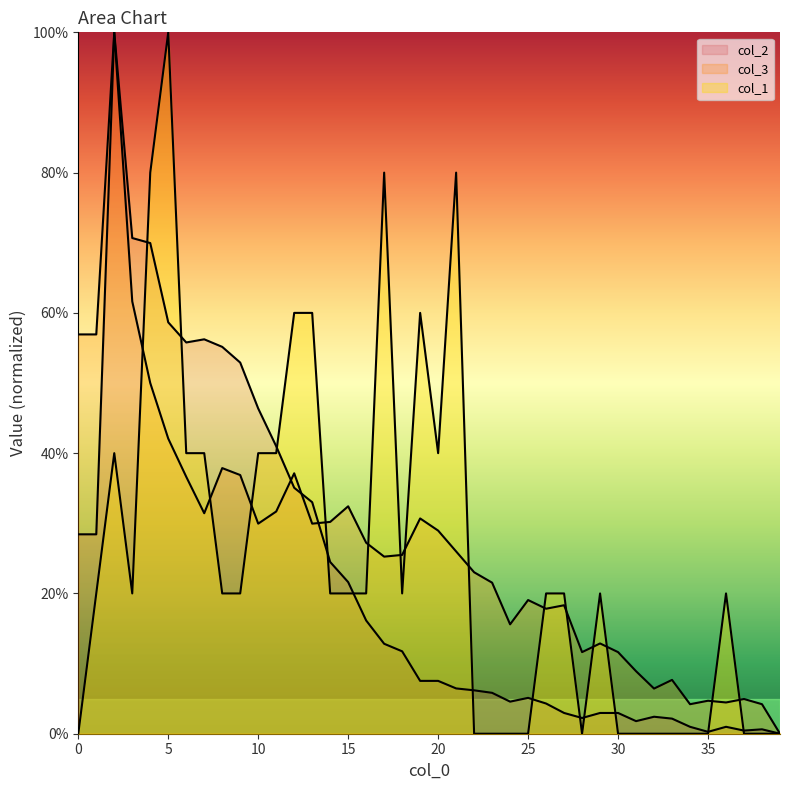

Does the chart display data point markers on the line(s)?

No